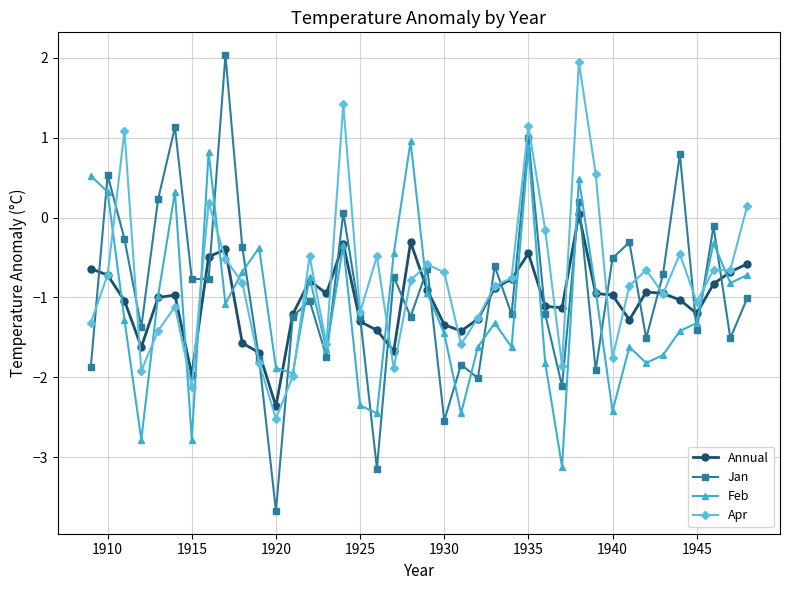

What is the value of the Jan point at the 31st from the left?

-1.9